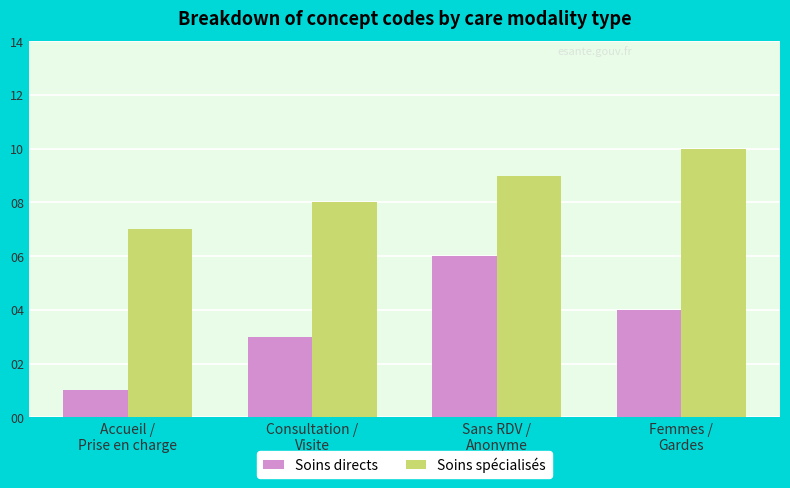

Reading left to right, what are all the values shown in this chart?

Soins directs: Accueil /
Prise en charge=1	Consultation /
Visite=3	Sans RDV /
Anonyme=6	Femmes /
Gardes=4
Soins spécialisés: Accueil /
Prise en charge=7	Consultation /
Visite=8	Sans RDV /
Anonyme=9	Femmes /
Gardes=10